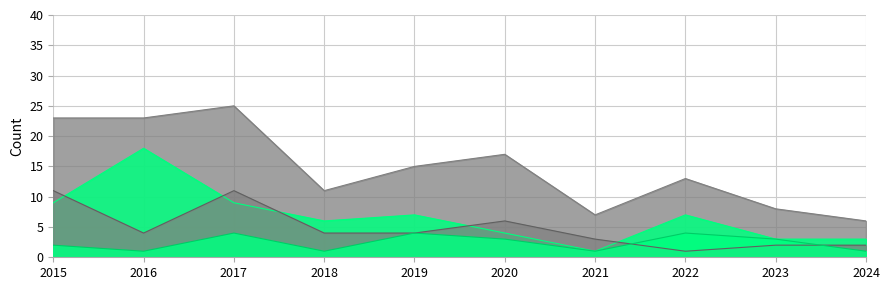

True or false: Theft and Total cross at least once.

False